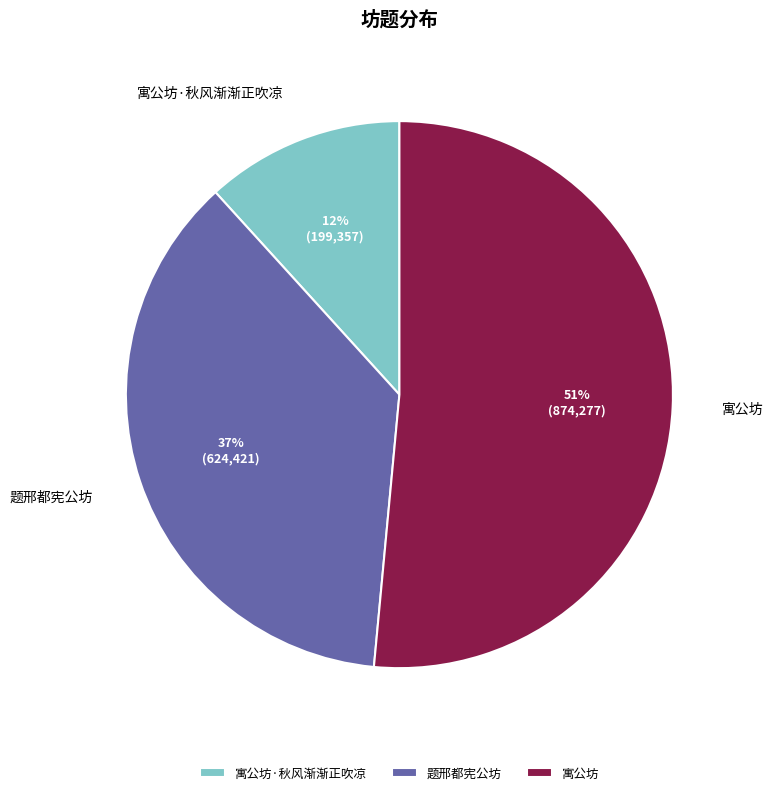

How many slices are in this pie chart?

3